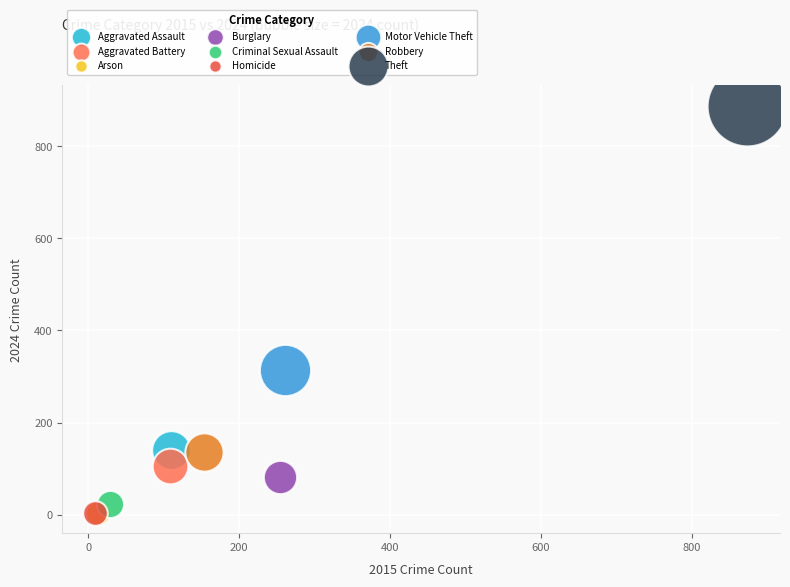

What are all the series names shown in the legend?

Aggravated Assault, Aggravated Battery, Arson, Burglary, Criminal Sexual Assault, Homicide, Motor Vehicle Theft, Robbery, Theft